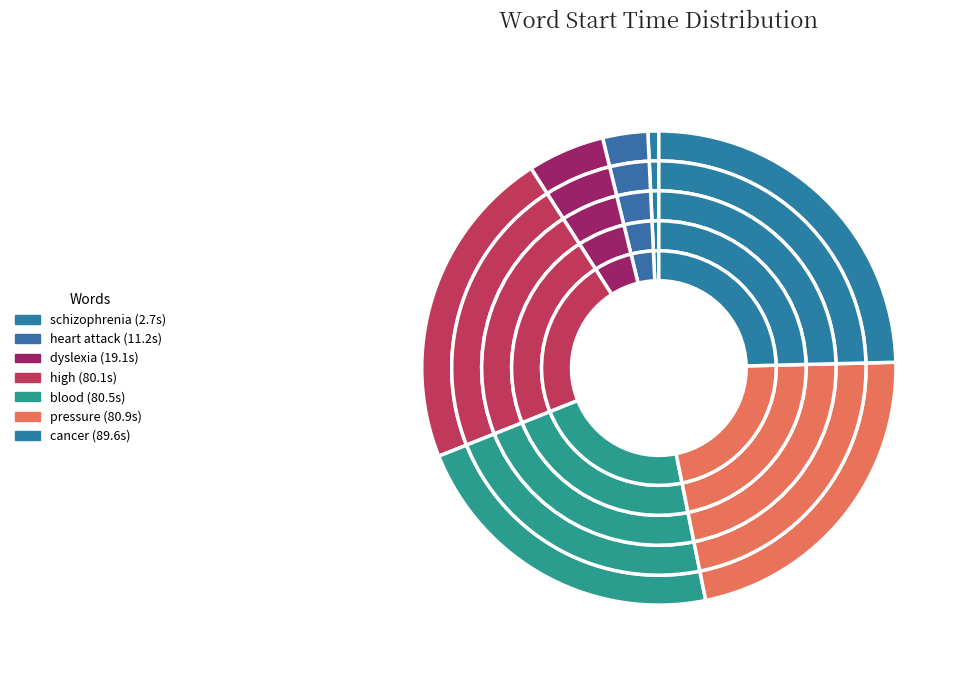

Between high and pressure, which is larger?

pressure